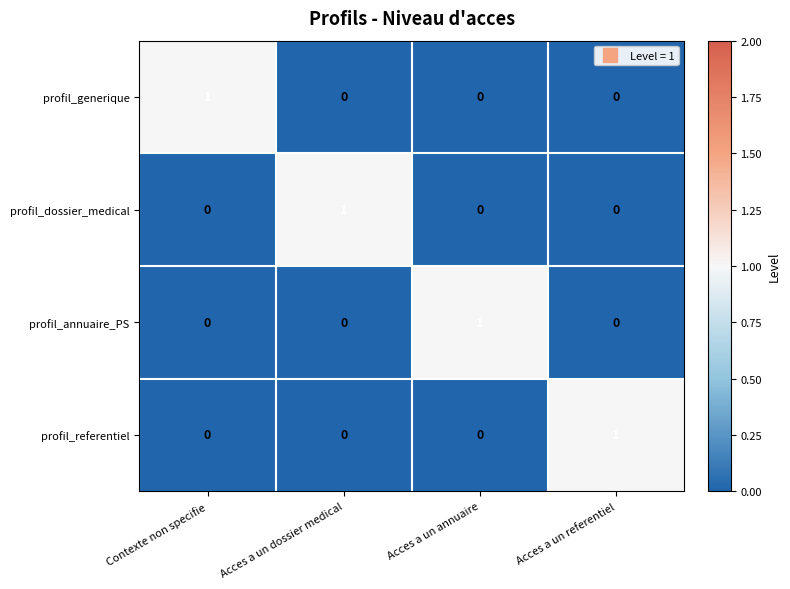

At how many categories does at least one series exceed 0?

4